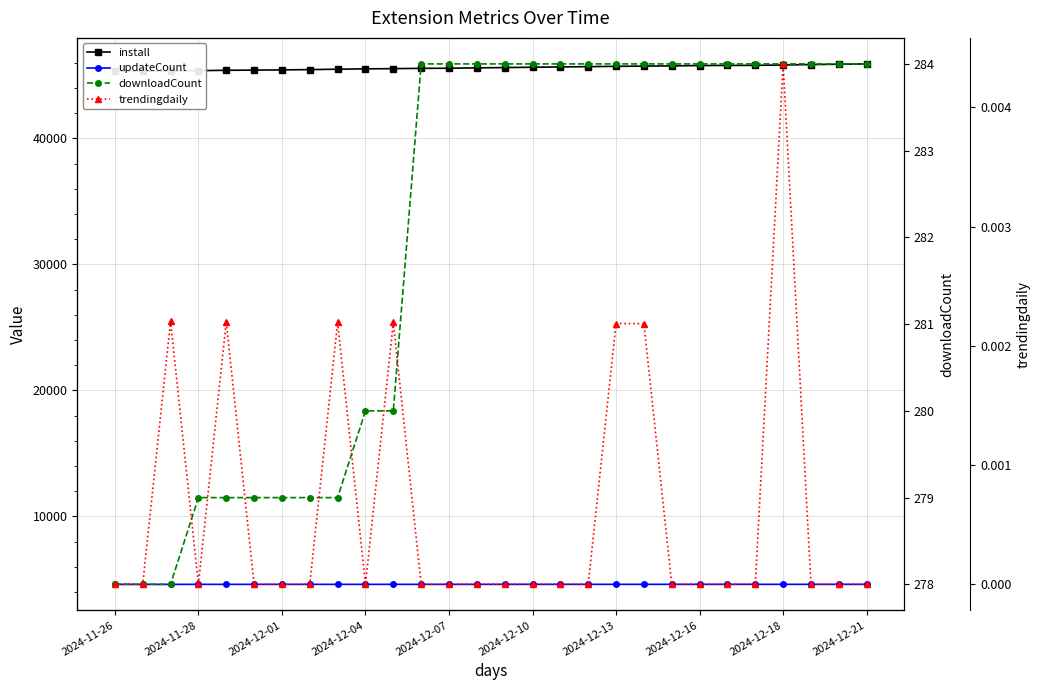

Count the number of data series in this chart.

4